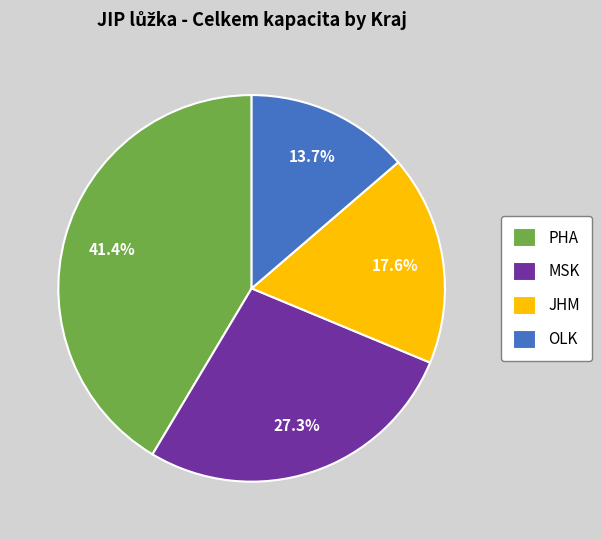

What is the total percentage of OLK and PHA?

55.1%